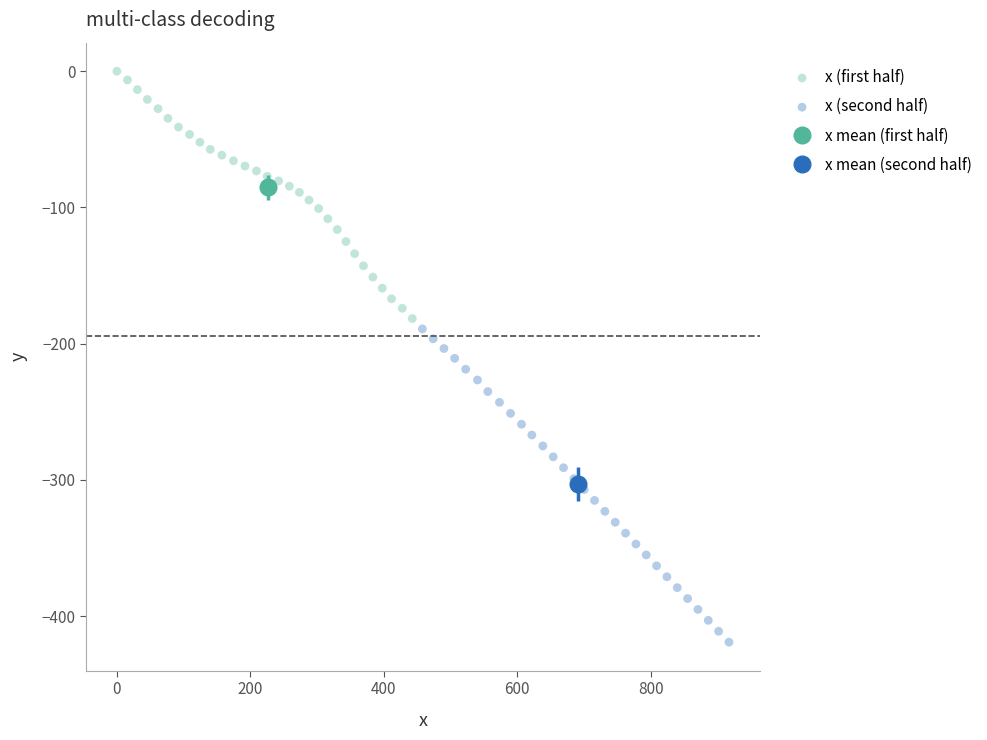

Which series has the largest Y range (max minus min)?

x (second half)